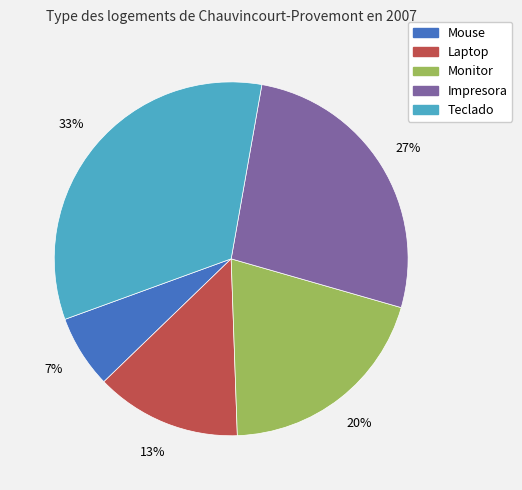

True or false: Monitor accounts for 20% of the total.

True